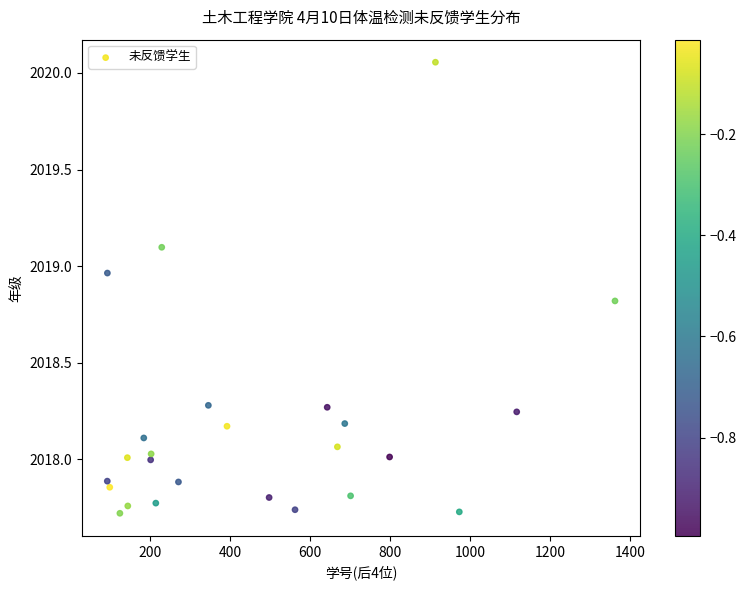

What is the range of X values (max minus min)?

1270.1